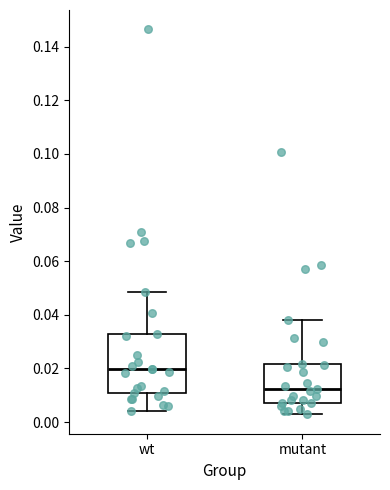

Which box has the highest median line?

wt